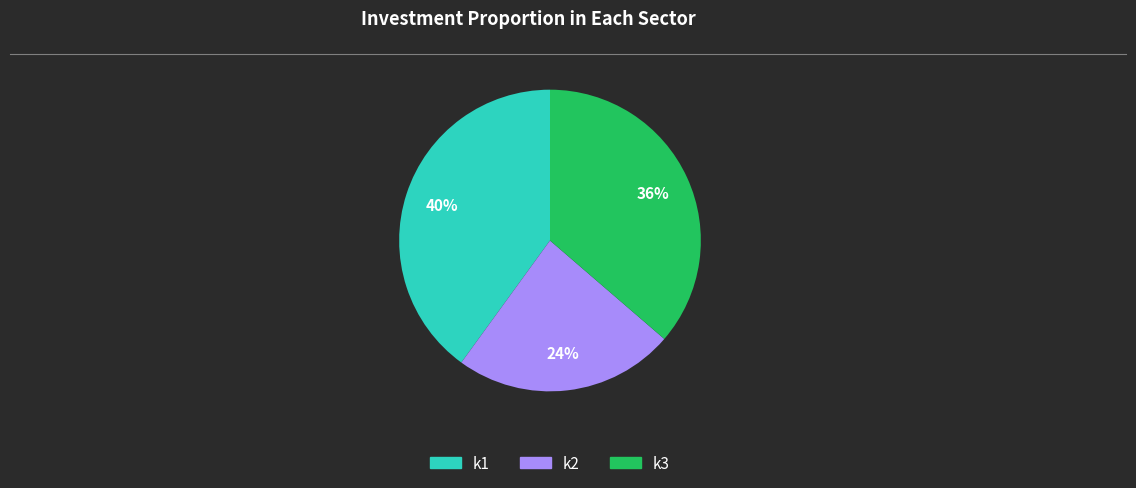

Between k2 and k3, which is larger?

k3